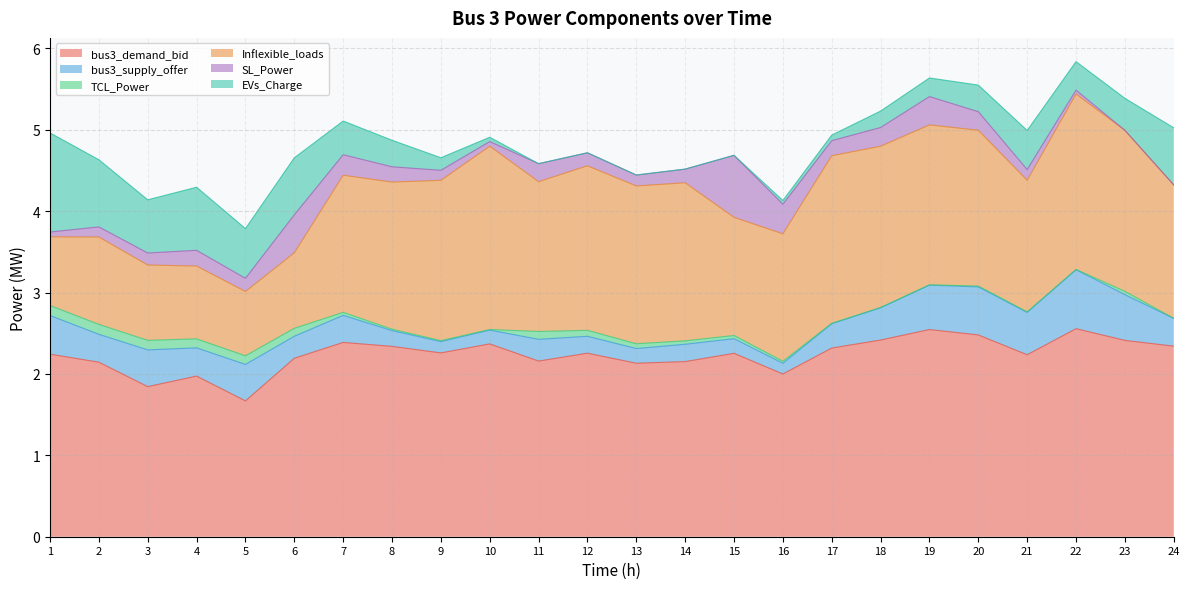

What is the average value of the Inflexible_loads series?

1.6